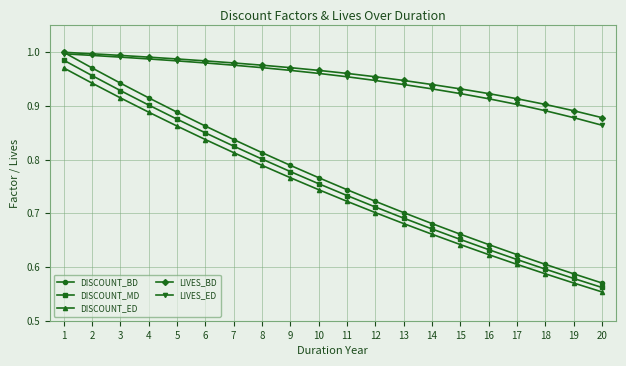

What is the total value across all series at 11?

4.1